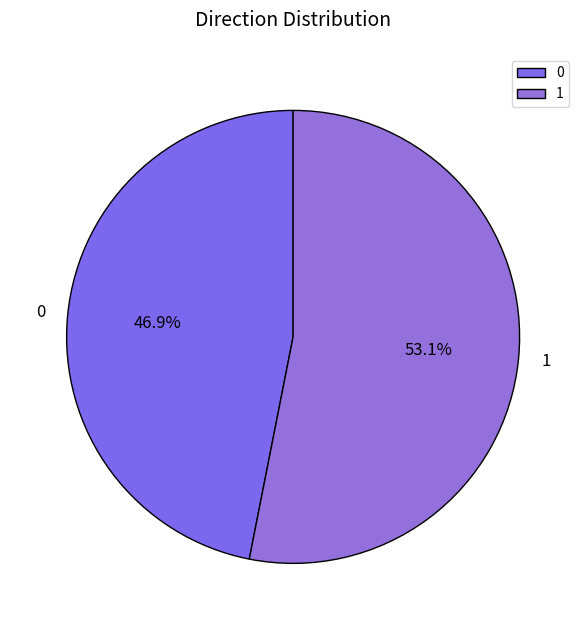

Do 1 and 0 together represent more than half of the pie?

Yes